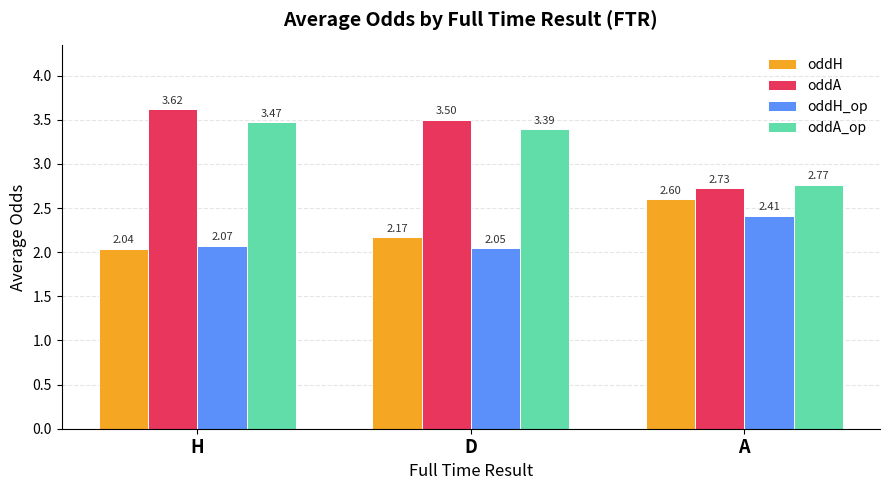

What is the label of the 2nd bar from the right?

D